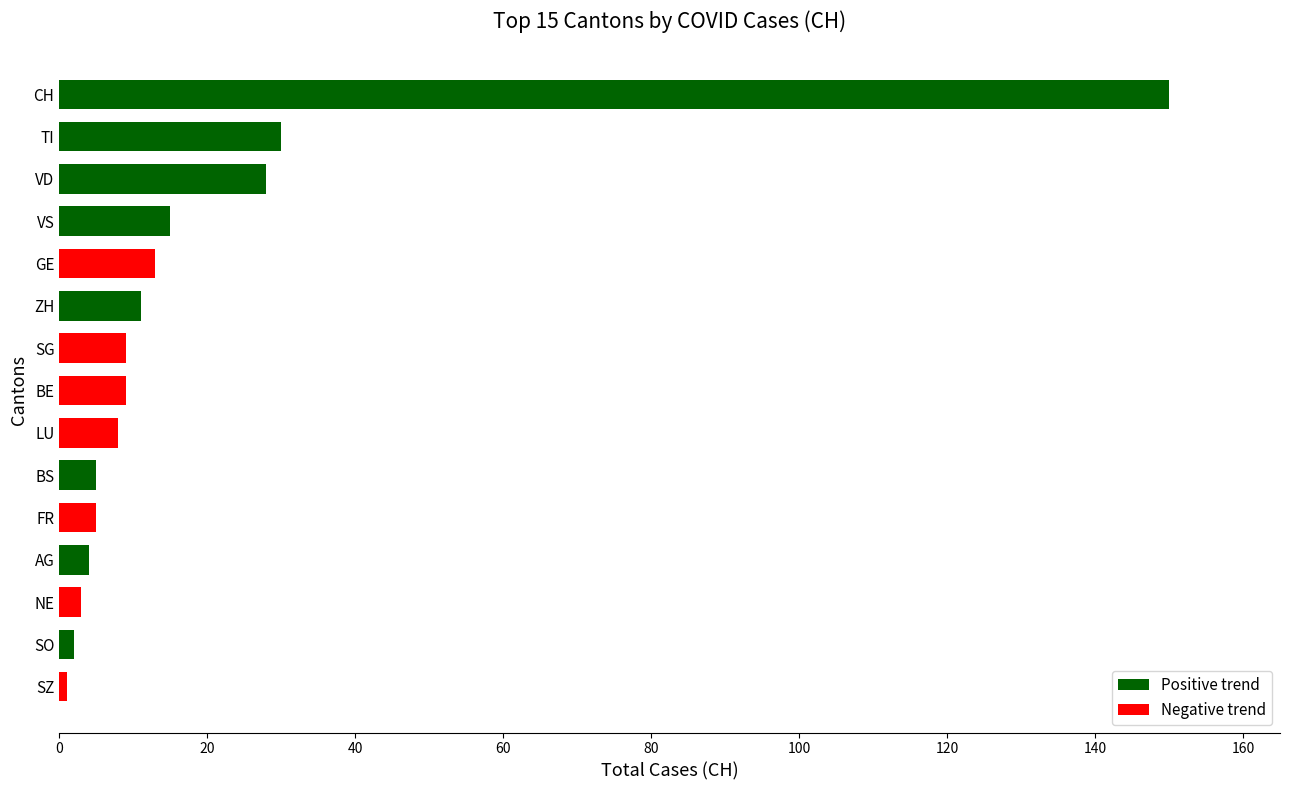

How many bars are there in total?

15